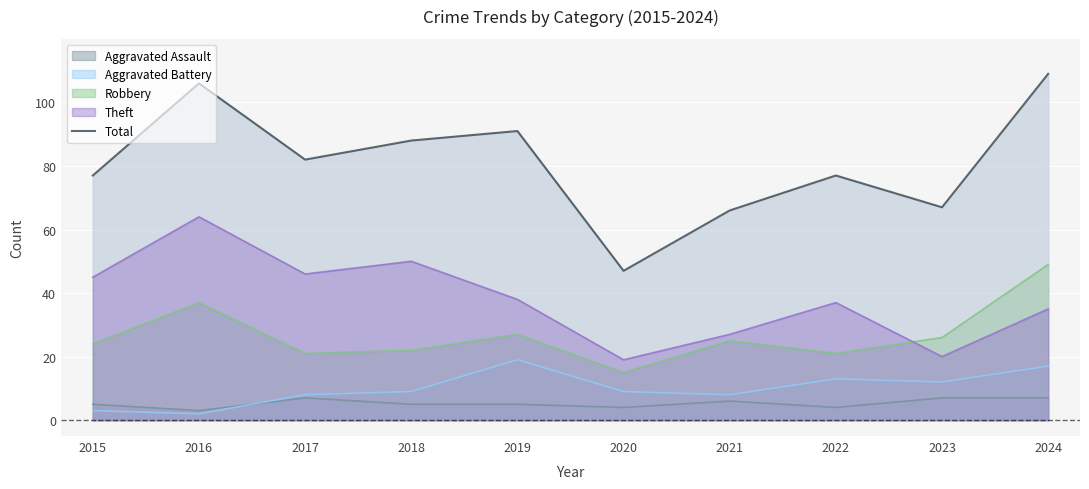

What is the difference between the maximum and minimum values?

62